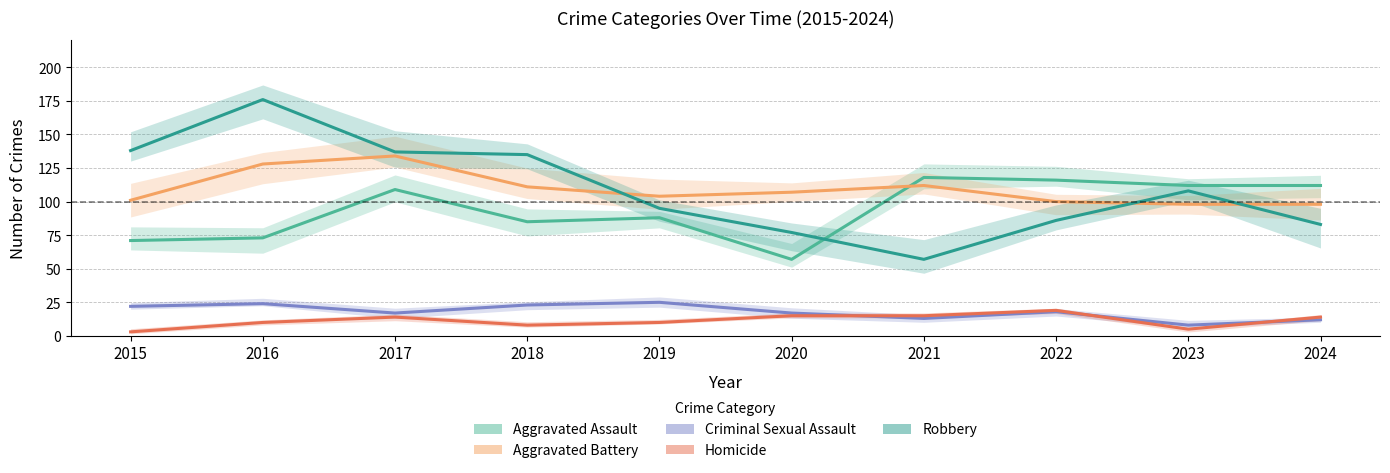

Which has a higher value, 2020 or 2024?

2024